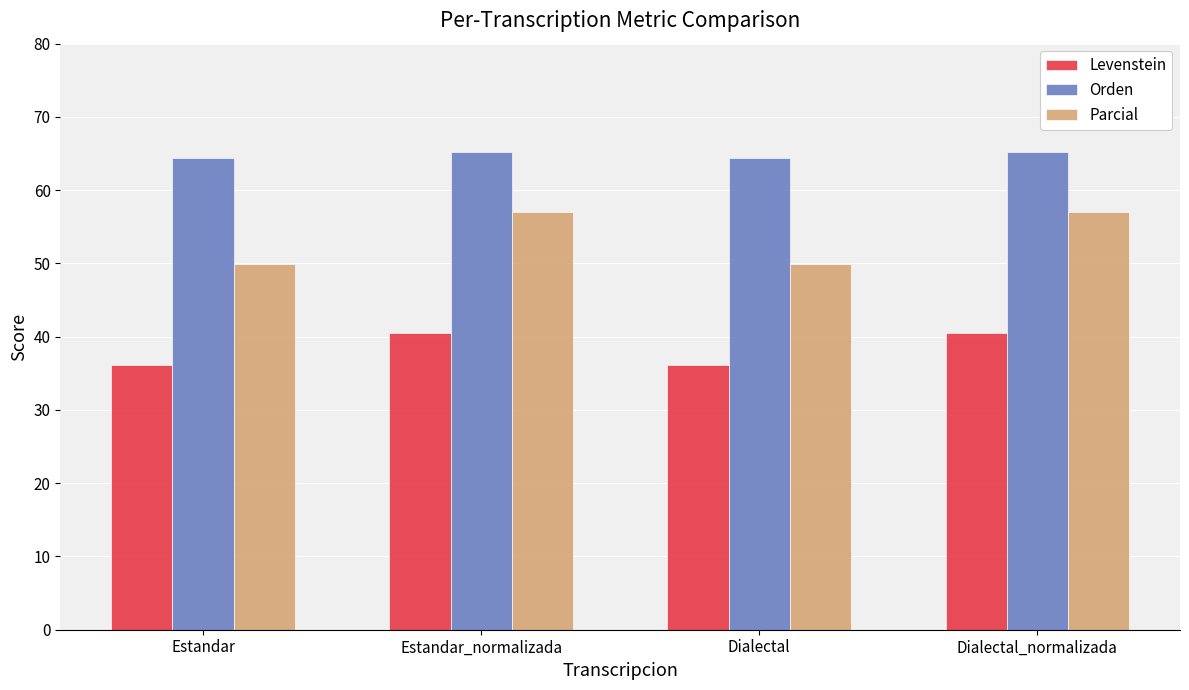

How many bars are there in total?

12